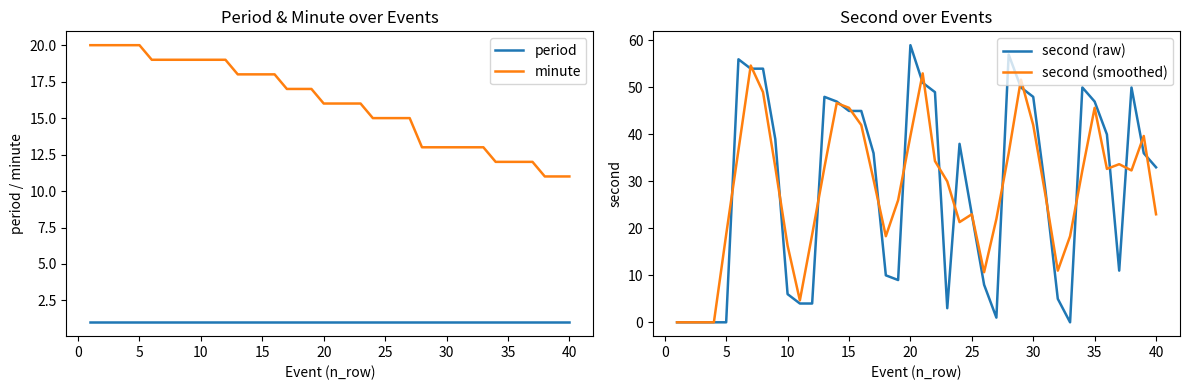

Which series has the widest spread of values?

second (raw)